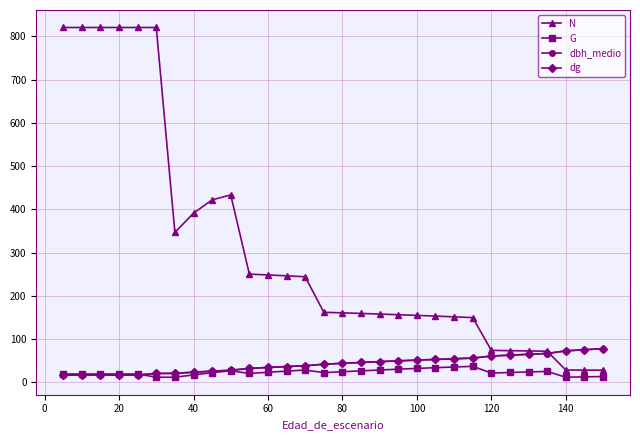

Which series has the widest spread of values?

N